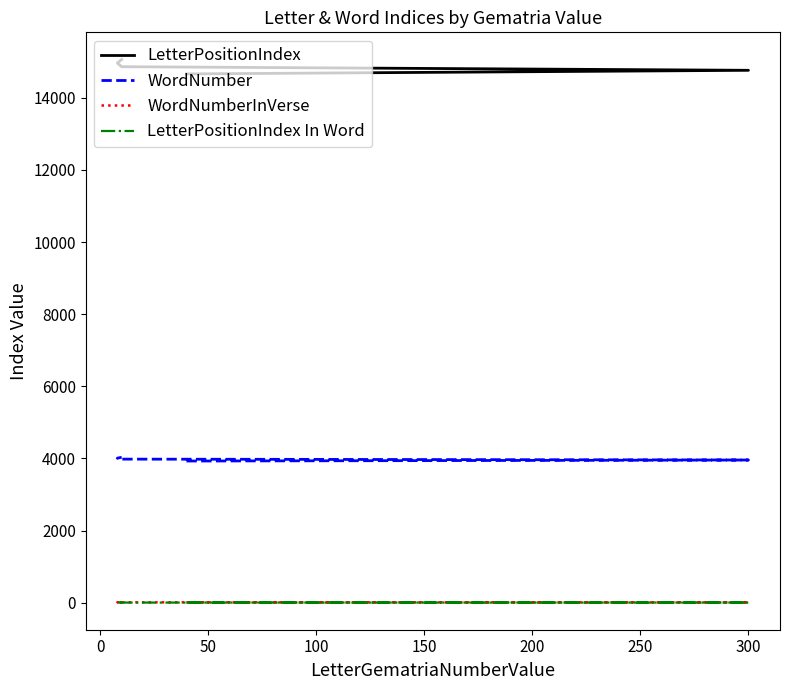

What are all the series names shown in the legend?

LetterPositionIndex, WordNumber, WordNumberInVerse, LetterPositionIndex In Word